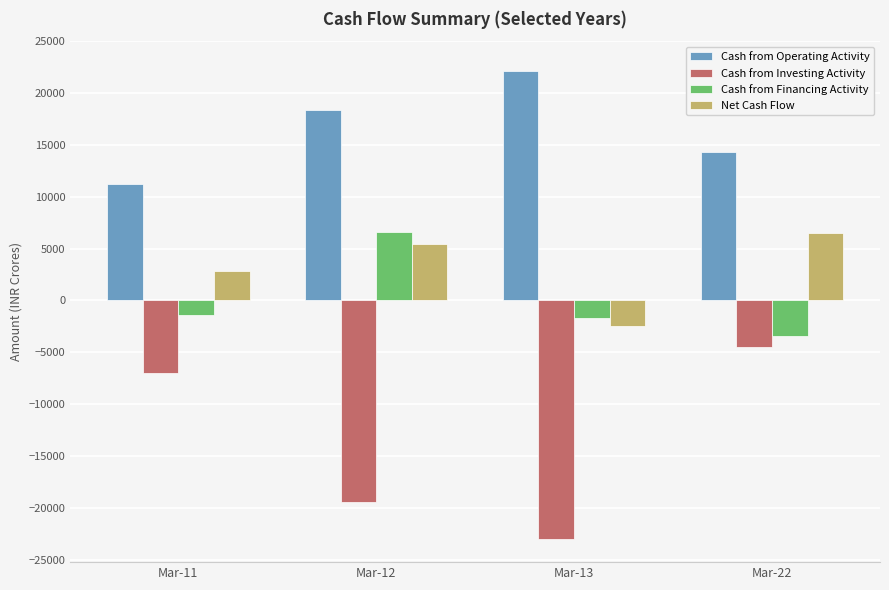

Between Mar-12 and Mar-22, which series saw the biggest shift?

Cash from Investing Activity